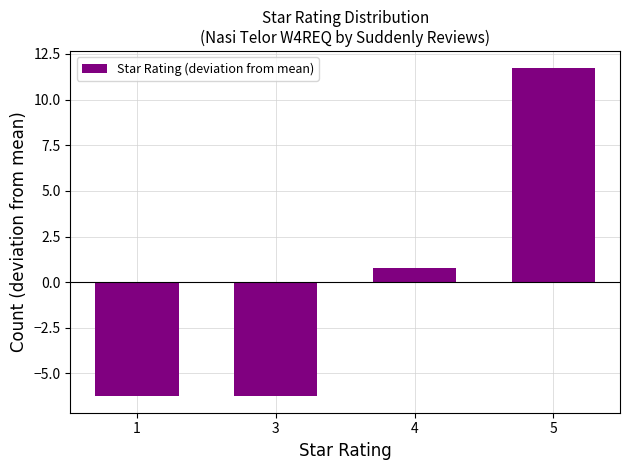

Which label corresponds to the largest value in the chart?

5